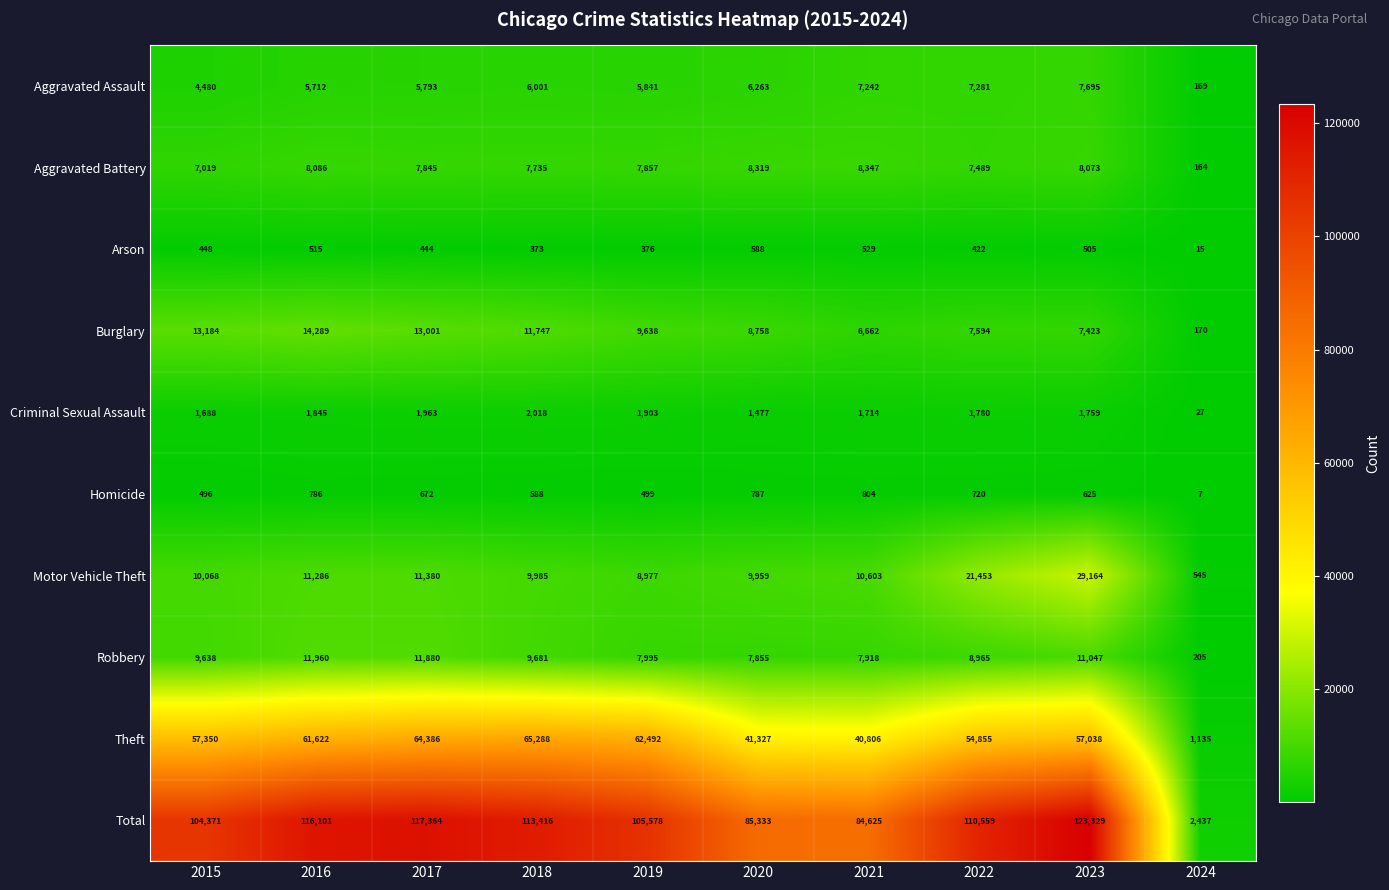

What is the difference between the highest and lowest values at 2016?

115586